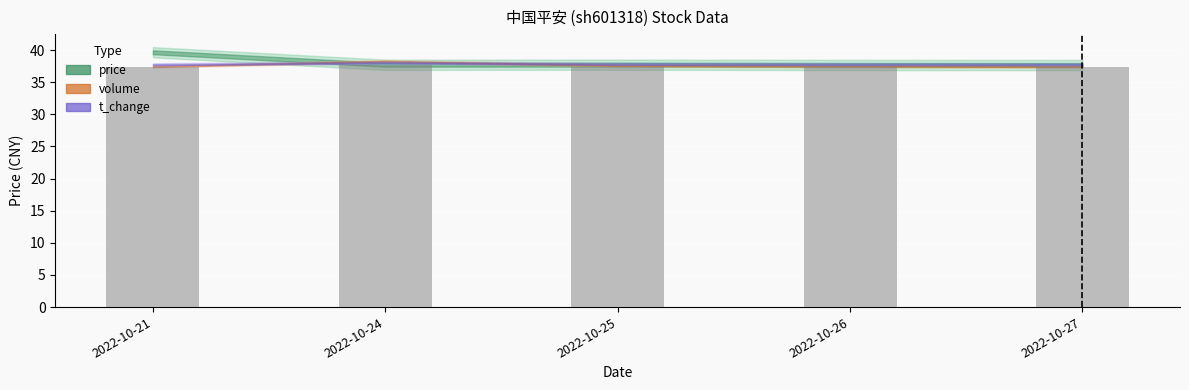

What is the sum of the values at 2022-10-24 and 2022-10-25?

75.1